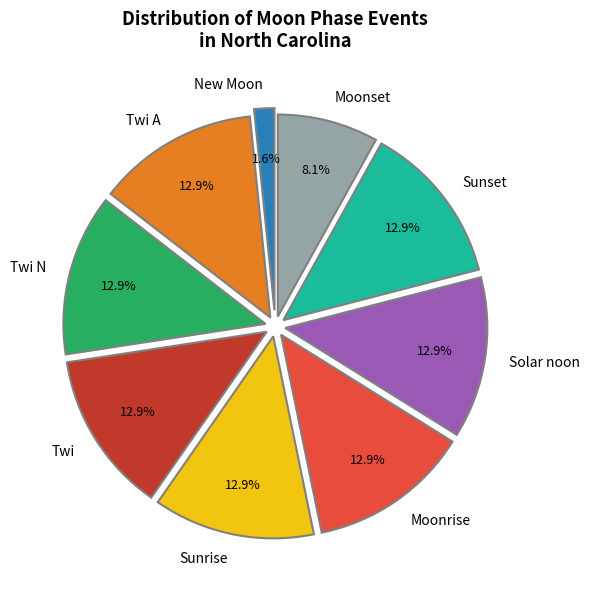

How many segments does this pie chart have?

9